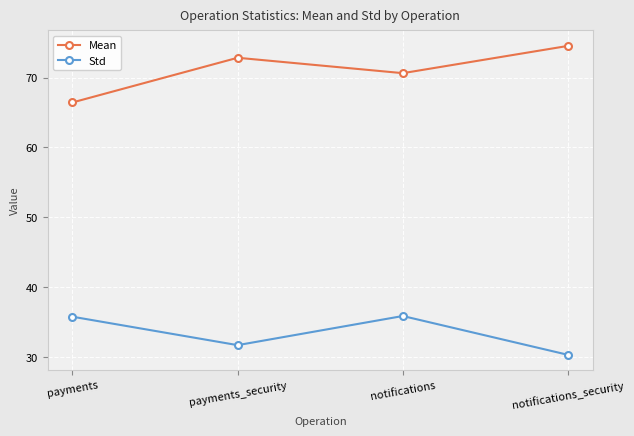

True or false: Mean has a value of 18.0 at payments.

False